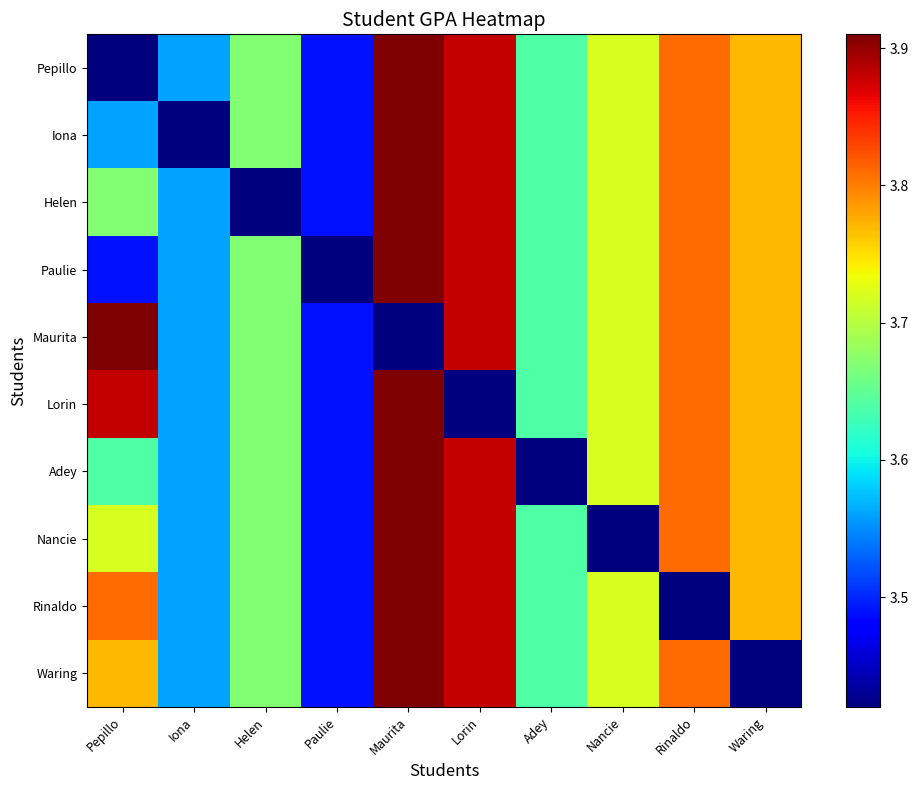

Reading left to right, list all the values displayed in this chart.

Pepillo: Pepillo=3.4	Iona=3.6	Helen=3.7	Paulie=3.5	Maurita=3.9	Lorin=3.9	Adey=3.6	Nancie=3.7	Rinaldo=3.8	Waring=3.8
Iona: Pepillo=3.6	Iona=3.4	Helen=3.7	Paulie=3.5	Maurita=3.9	Lorin=3.9	Adey=3.6	Nancie=3.7	Rinaldo=3.8	Waring=3.8
Helen: Pepillo=3.7	Iona=3.6	Helen=3.4	Paulie=3.5	Maurita=3.9	Lorin=3.9	Adey=3.6	Nancie=3.7	Rinaldo=3.8	Waring=3.8
Paulie: Pepillo=3.5	Iona=3.6	Helen=3.7	Paulie=3.4	Maurita=3.9	Lorin=3.9	Adey=3.6	Nancie=3.7	Rinaldo=3.8	Waring=3.8
Maurita: Pepillo=3.9	Iona=3.6	Helen=3.7	Paulie=3.5	Maurita=3.4	Lorin=3.9	Adey=3.6	Nancie=3.7	Rinaldo=3.8	Waring=3.8
Lorin: Pepillo=3.9	Iona=3.6	Helen=3.7	Paulie=3.5	Maurita=3.9	Lorin=3.4	Adey=3.6	Nancie=3.7	Rinaldo=3.8	Waring=3.8
Adey: Pepillo=3.6	Iona=3.6	Helen=3.7	Paulie=3.5	Maurita=3.9	Lorin=3.9	Adey=3.4	Nancie=3.7	Rinaldo=3.8	Waring=3.8
Nancie: Pepillo=3.7	Iona=3.6	Helen=3.7	Paulie=3.5	Maurita=3.9	Lorin=3.9	Adey=3.6	Nancie=3.4	Rinaldo=3.8	Waring=3.8
Rinaldo: Pepillo=3.8	Iona=3.6	Helen=3.7	Paulie=3.5	Maurita=3.9	Lorin=3.9	Adey=3.6	Nancie=3.7	Rinaldo=3.4	Waring=3.8
Waring: Pepillo=3.8	Iona=3.6	Helen=3.7	Paulie=3.5	Maurita=3.9	Lorin=3.9	Adey=3.6	Nancie=3.7	Rinaldo=3.8	Waring=3.4